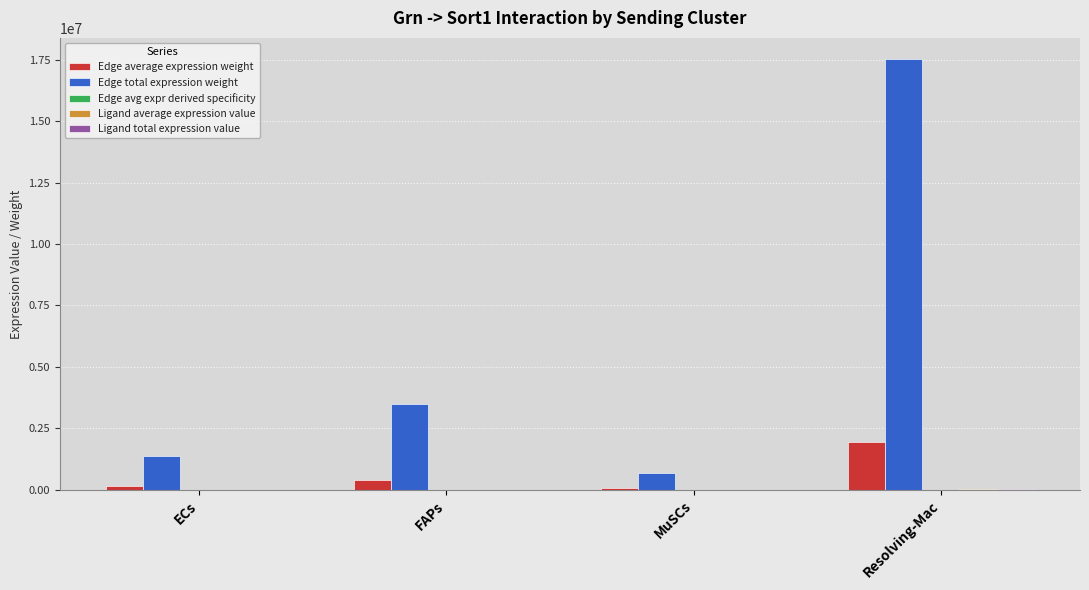

At which category does the chart reach its peak across all series?

Resolving-Mac